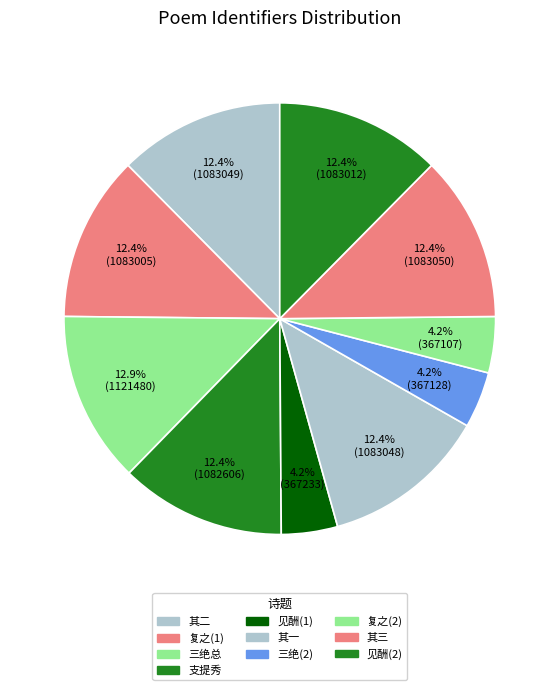

To the nearest percent, what is the difference between the largest and smallest slice percentages?

9%